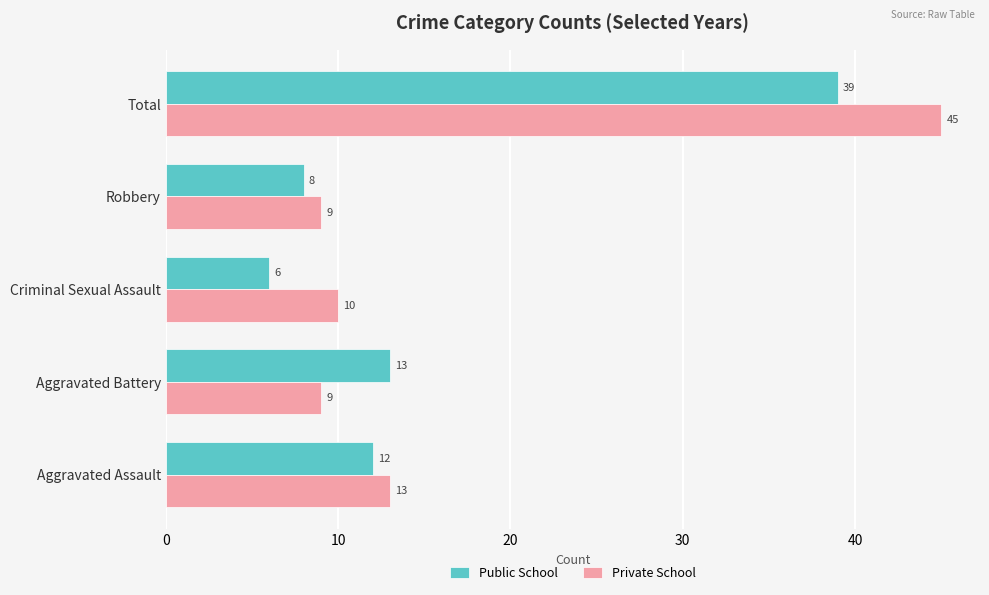

Which series has the widest spread of values?

Private School